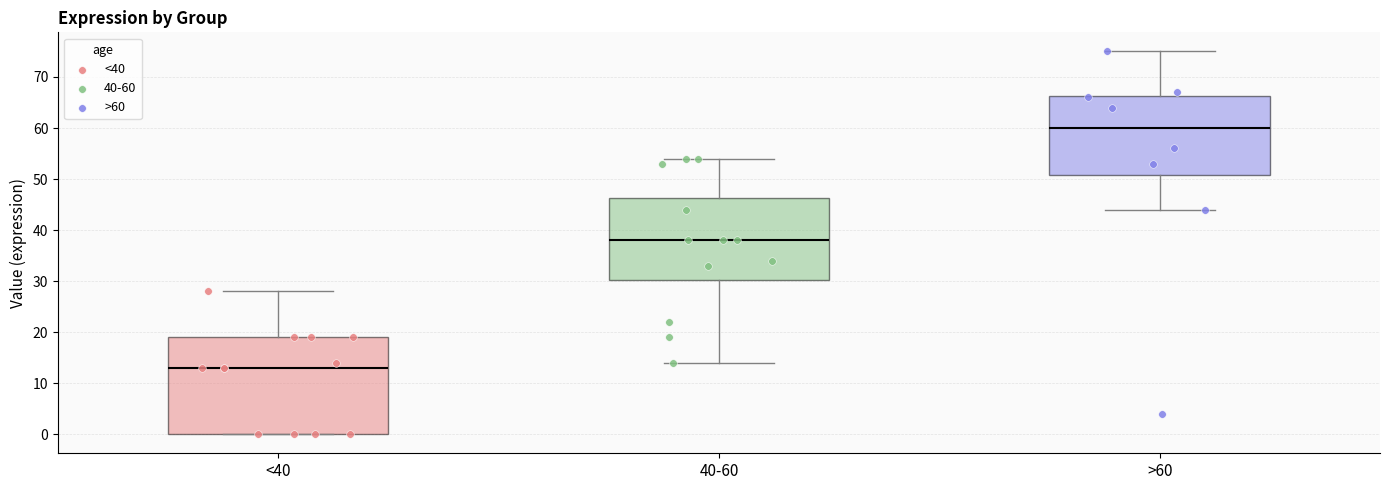

Reading left to right, transcribe this box plot: for each box, give where its median line is, the range the box spans, and where its two whiskers end, as read against the y-axis. The values are not printed on the chart, so give them approximately, as read against the axis.

<40: median 13, box 0 to 19, whiskers 0 to 28
40-60: median 38, box 30 to 46, whiskers 14 to 54
>60: median 60, box 51 to 66, whiskers 44 to 75